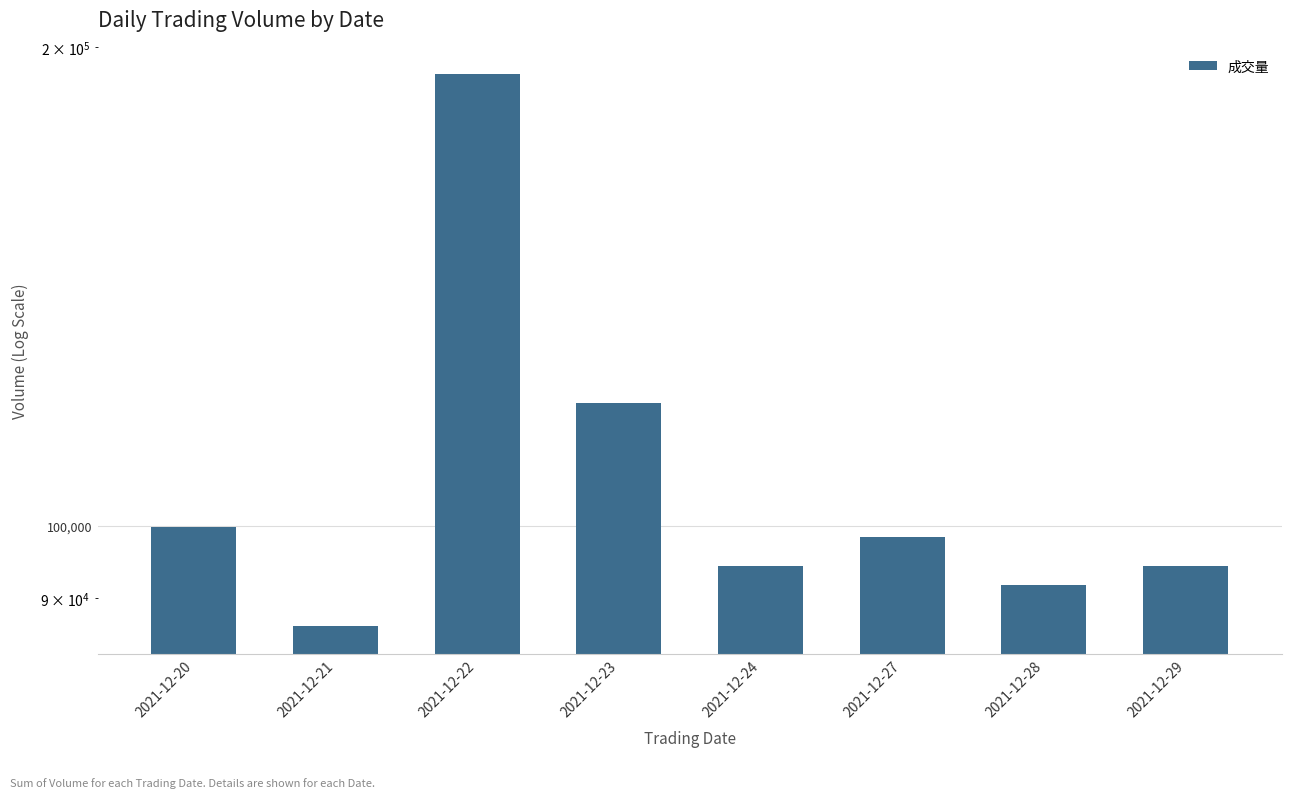

How many values are below 98344?

4